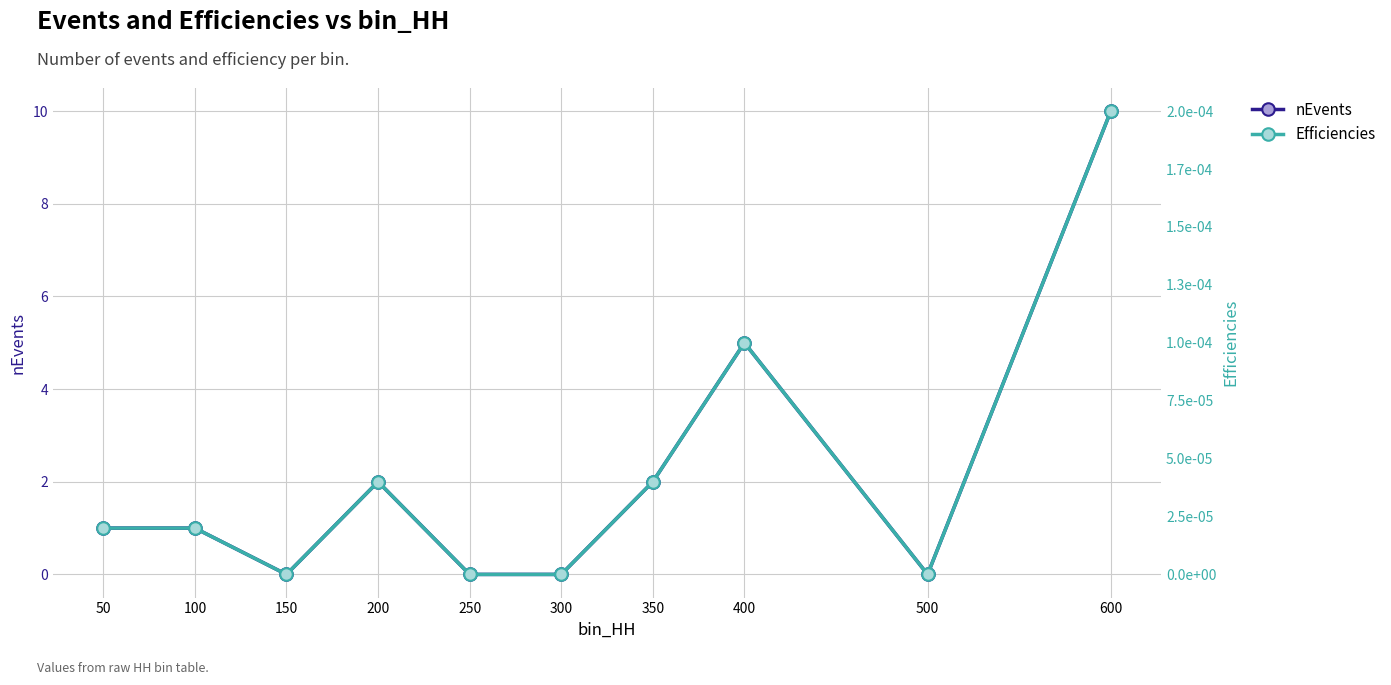

True or false: Efficiencies has more than 2 interior local peaks.

False